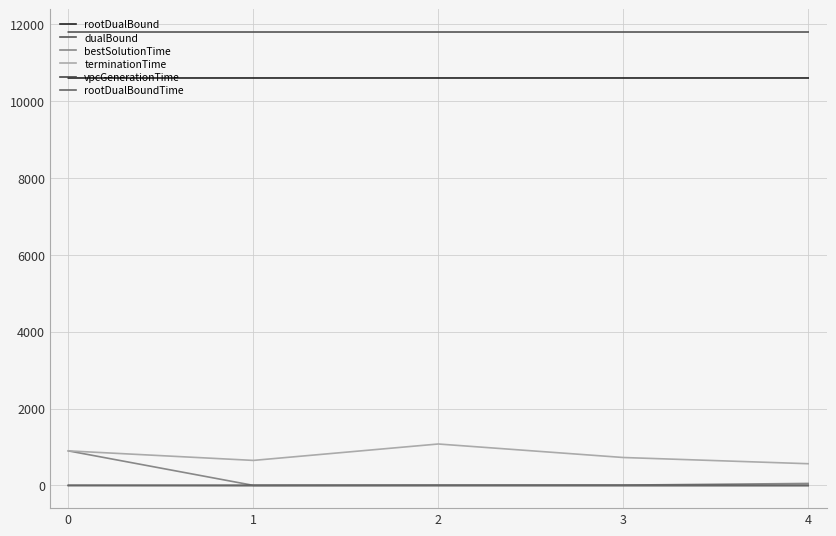

Which series changed the most between 2 and 3?

terminationTime